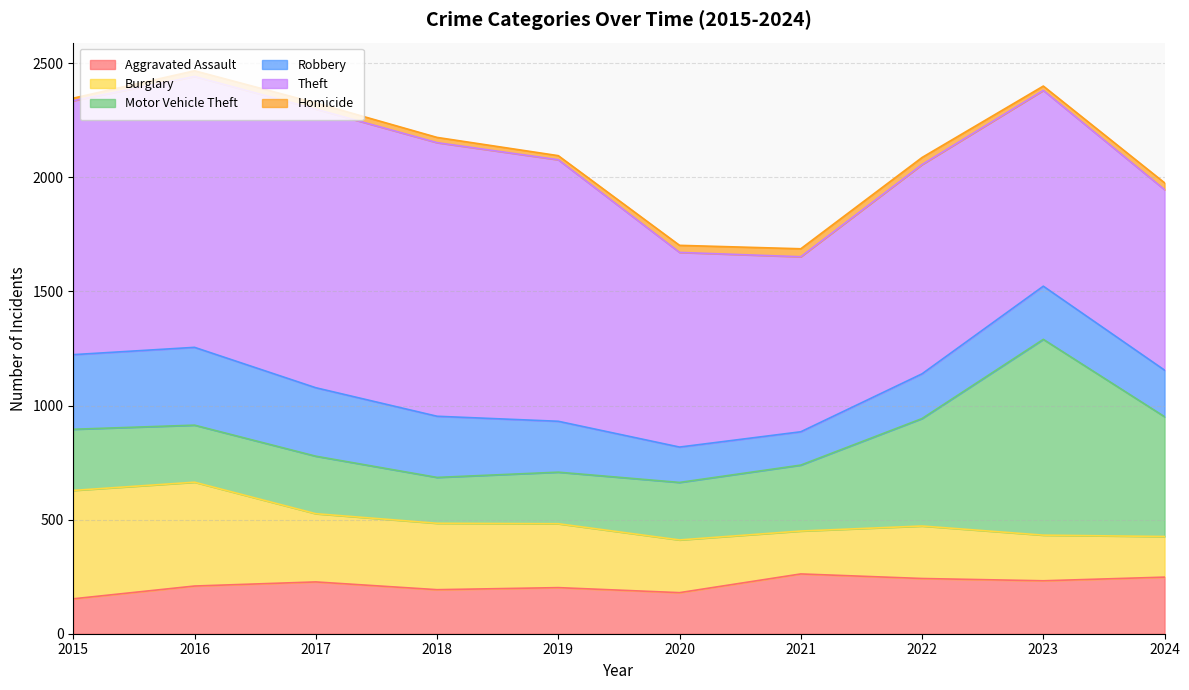

How many data points in Homicide are above 27?

4